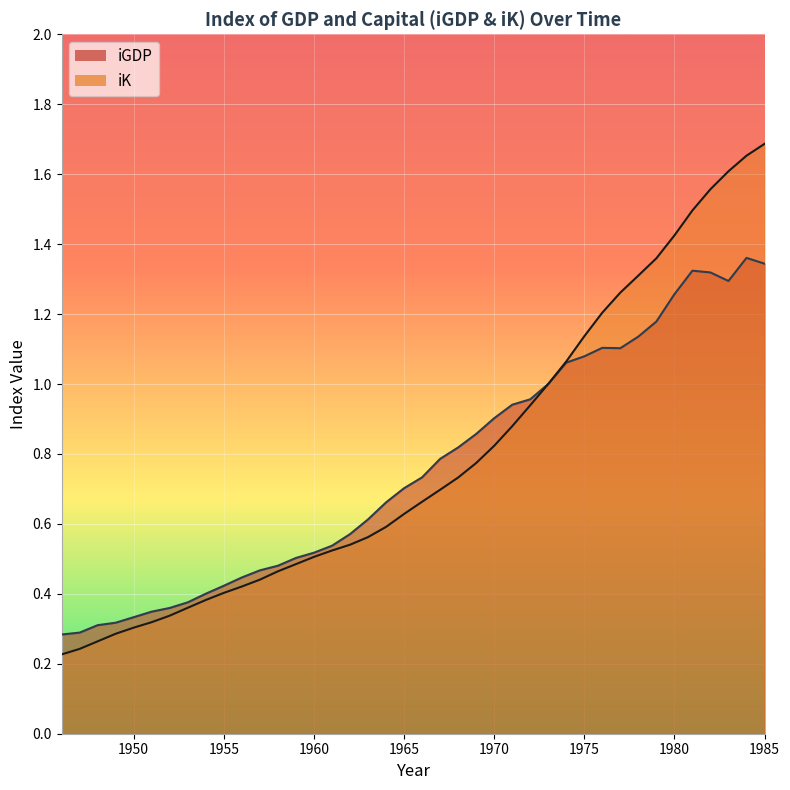

What is the sum of the iK values at 1976 and 1975?

2.3